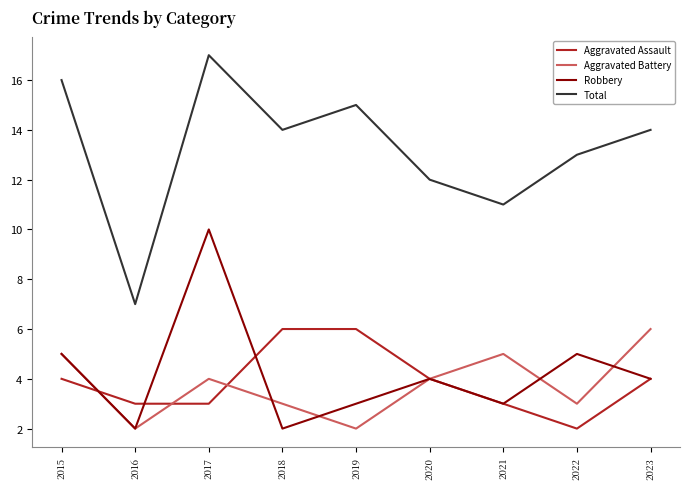

At which label does Total reach its peak?

2017